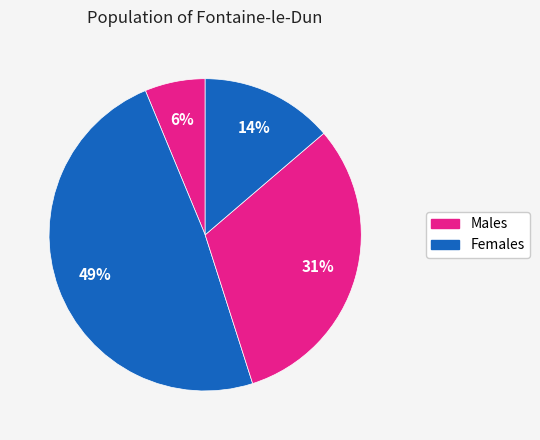

Count the number of slices in the pie.

4